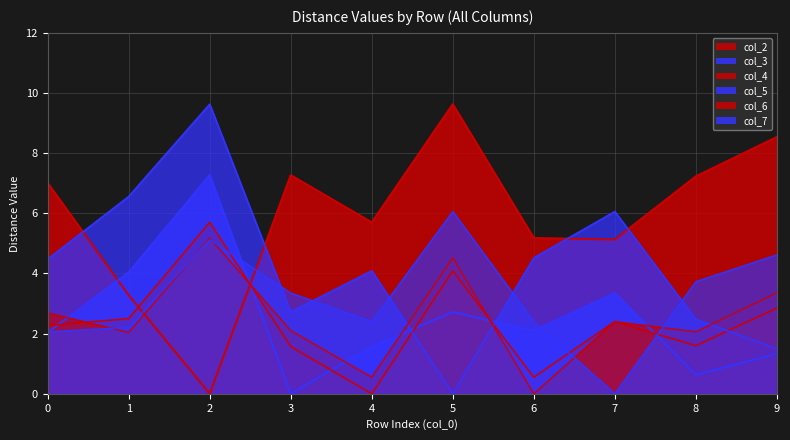

What is the value of the col_6 point at the 4th from the left?

2.1